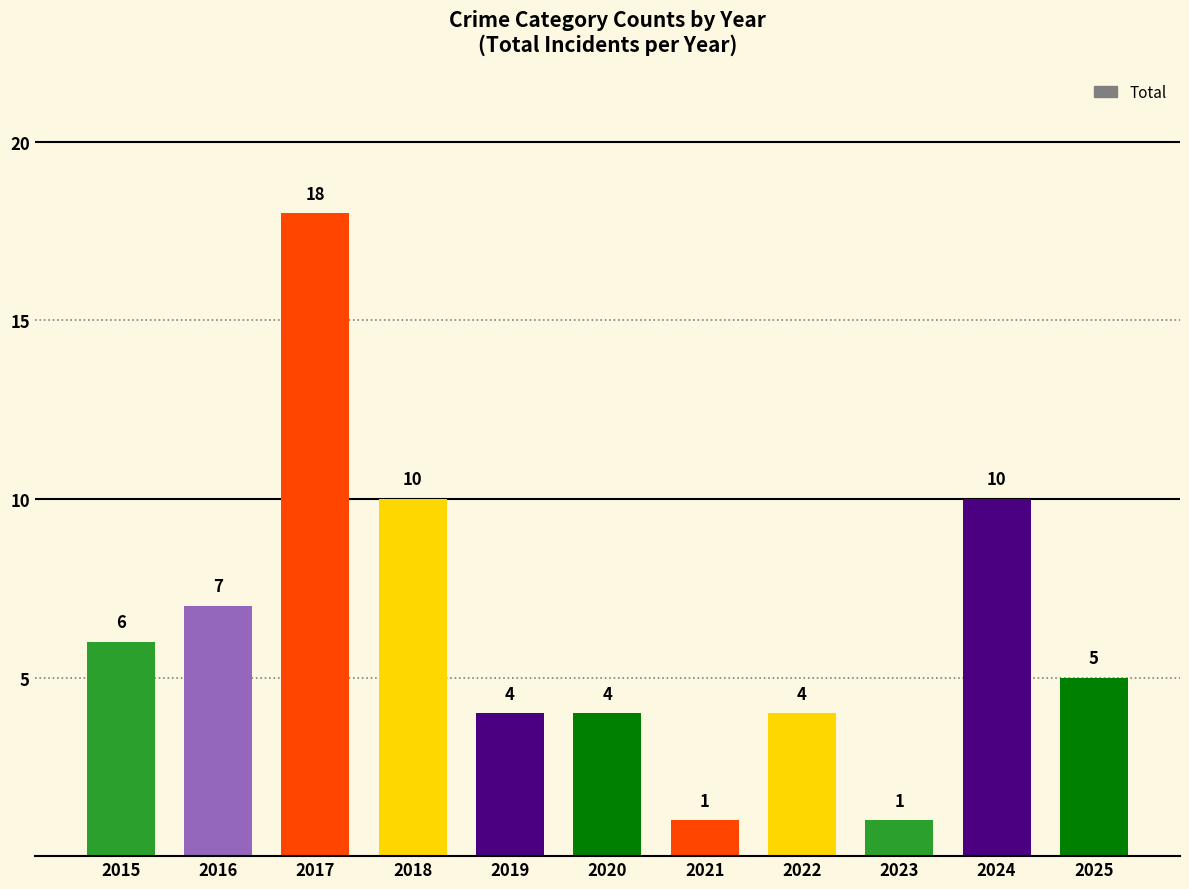

How many data points does each series have?

11